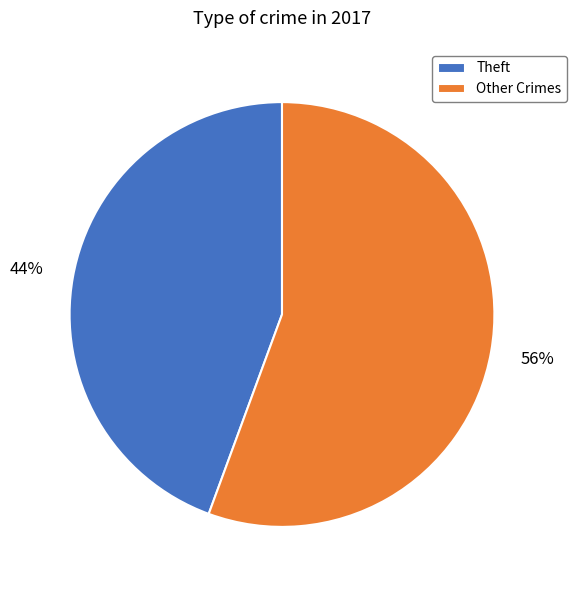

What is the ratio of the value at Theft to the value at Other Crimes?

0.8